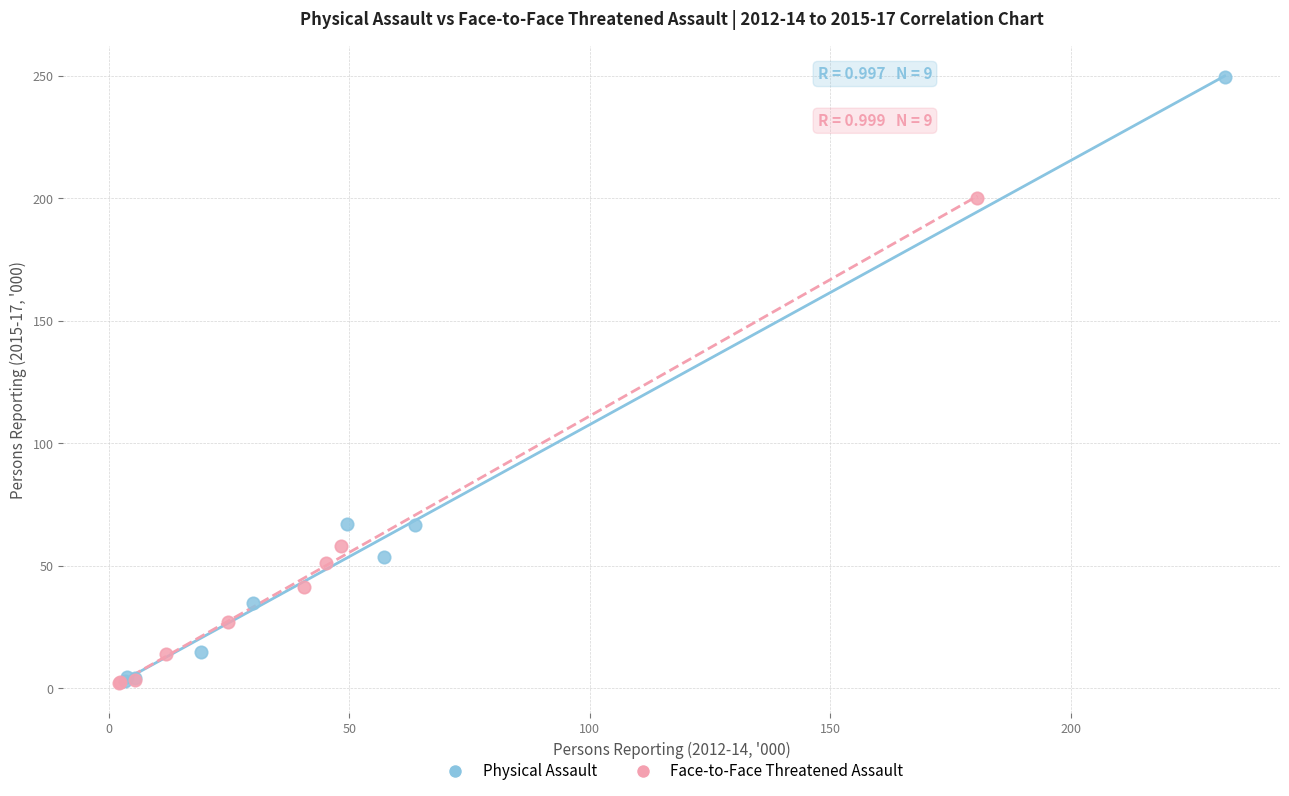

Which series has the widest spread of Y values?

Physical Assault